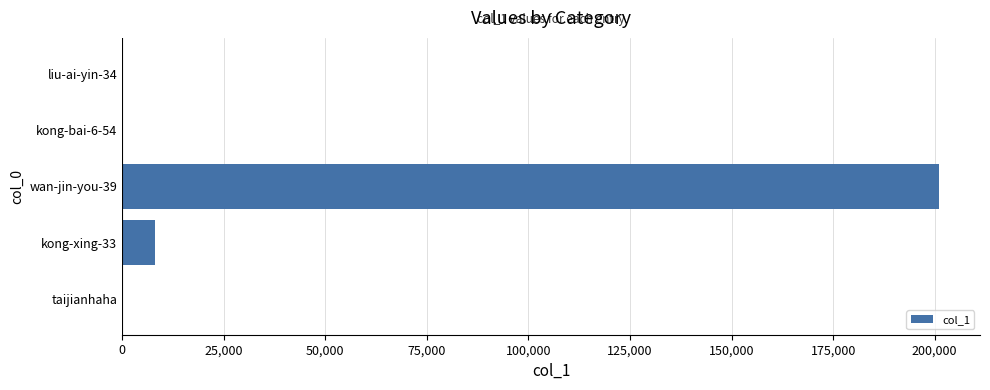

What is the sum of all values?

209347